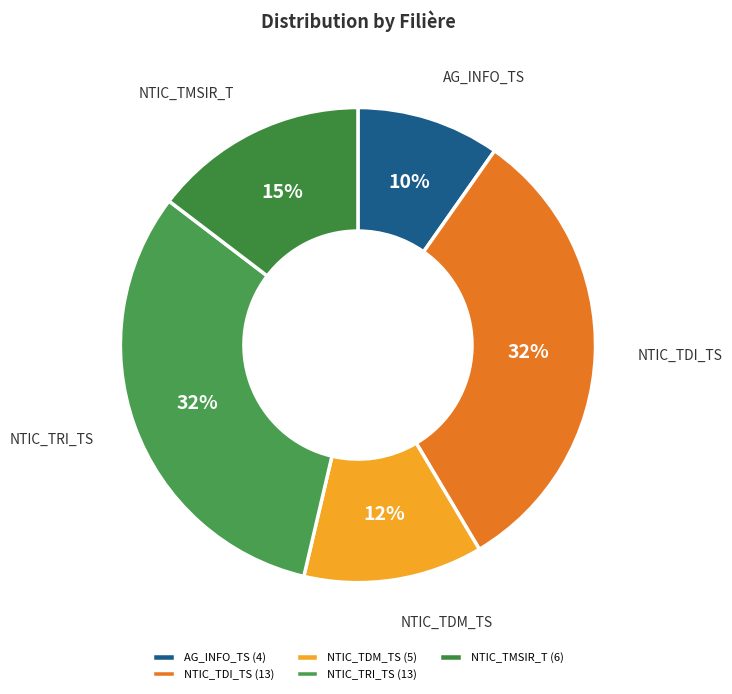

How many slices are in this pie chart?

5